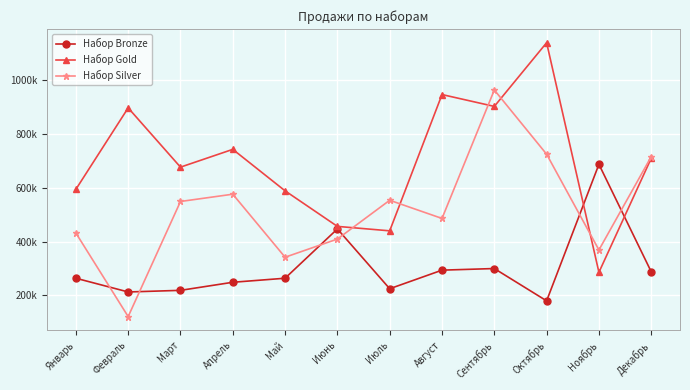

Reading right to left, extract all data points from this chart.

Набор Bronze: 288000	687000	180000	300000	294000	225000	447000	264000	249000	219000	213000	264000
Набор Gold: 709500	286000	1138500	902000	946000	440000	456500	588500	742500	676500	896500	594000
Набор Silver: 715500	369000	724500	963000	486000	553500	409500	342000	576000	549000	121500	432000